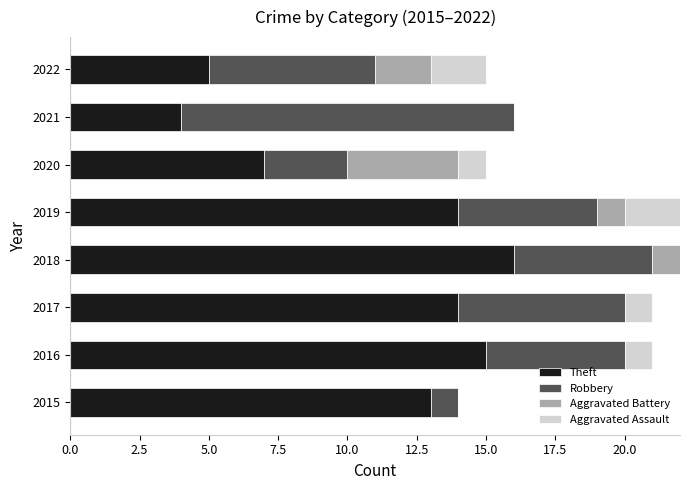

What is the total value across all series at 2018?

22